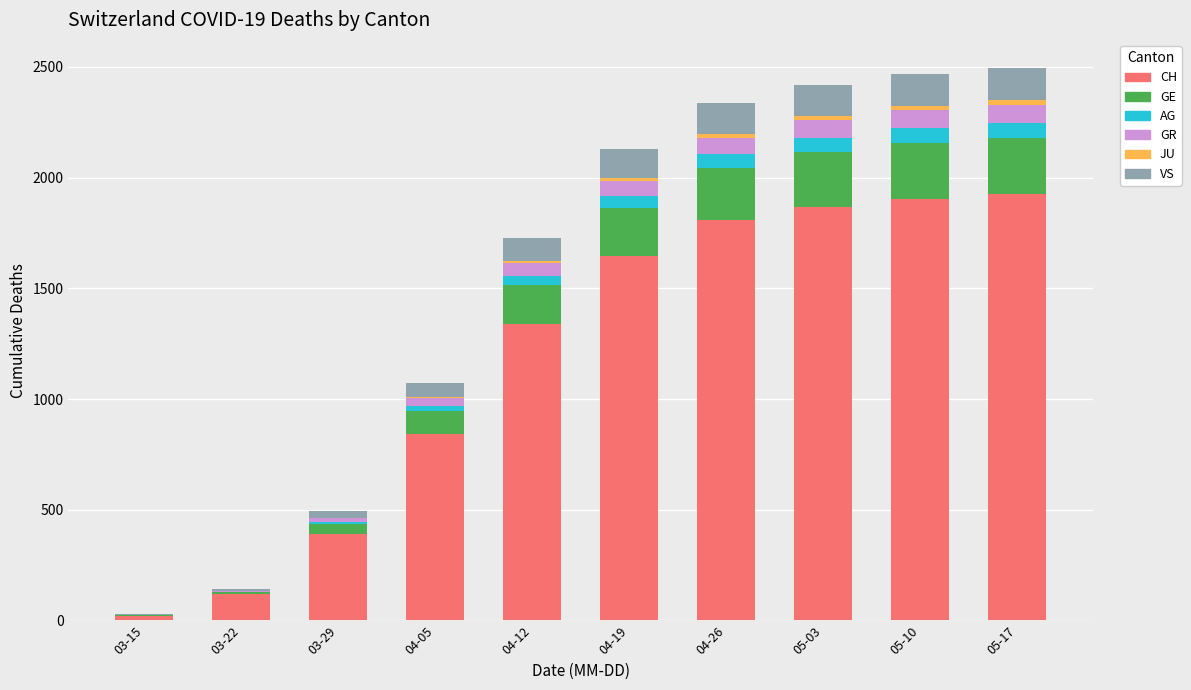

What is the sum of all CH values?

11859